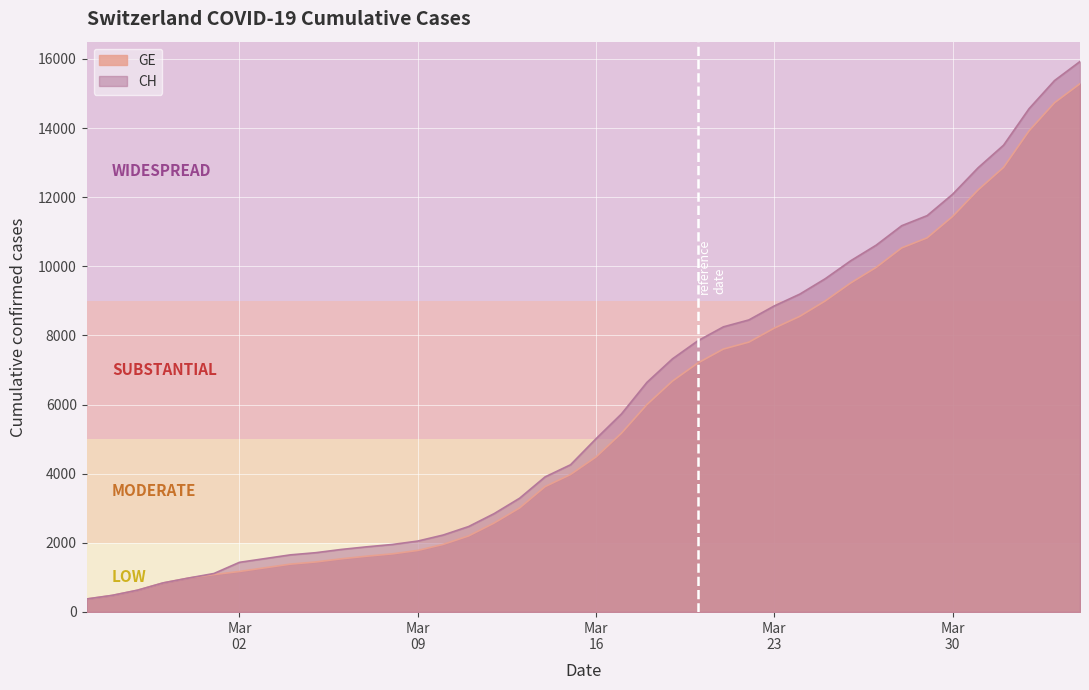

Which series changed the most between 2020-03-04 and 2020-04-04?

CH